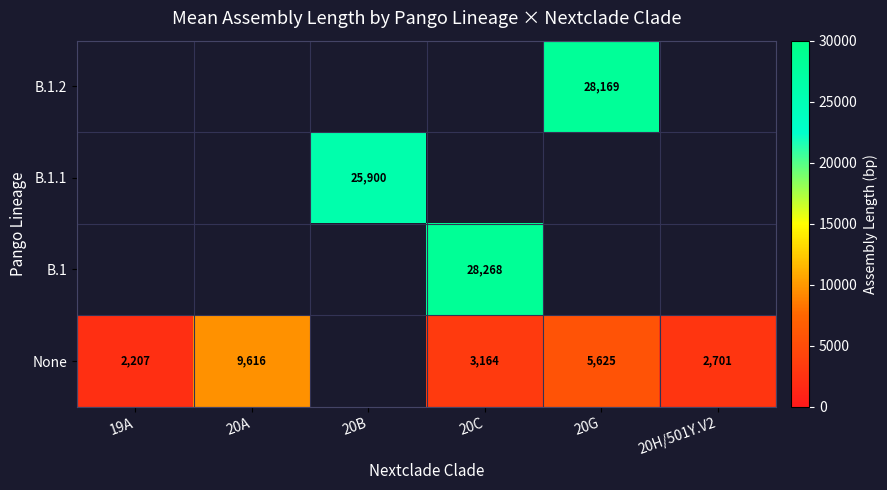

What is the highest value of the None series?

9616.0